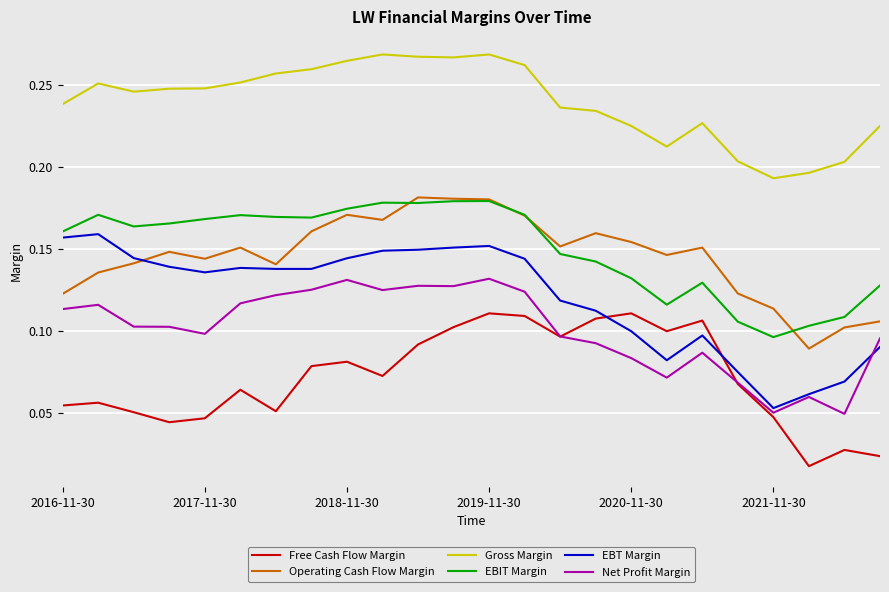

Which series has the largest total across all categories?

Gross Margin